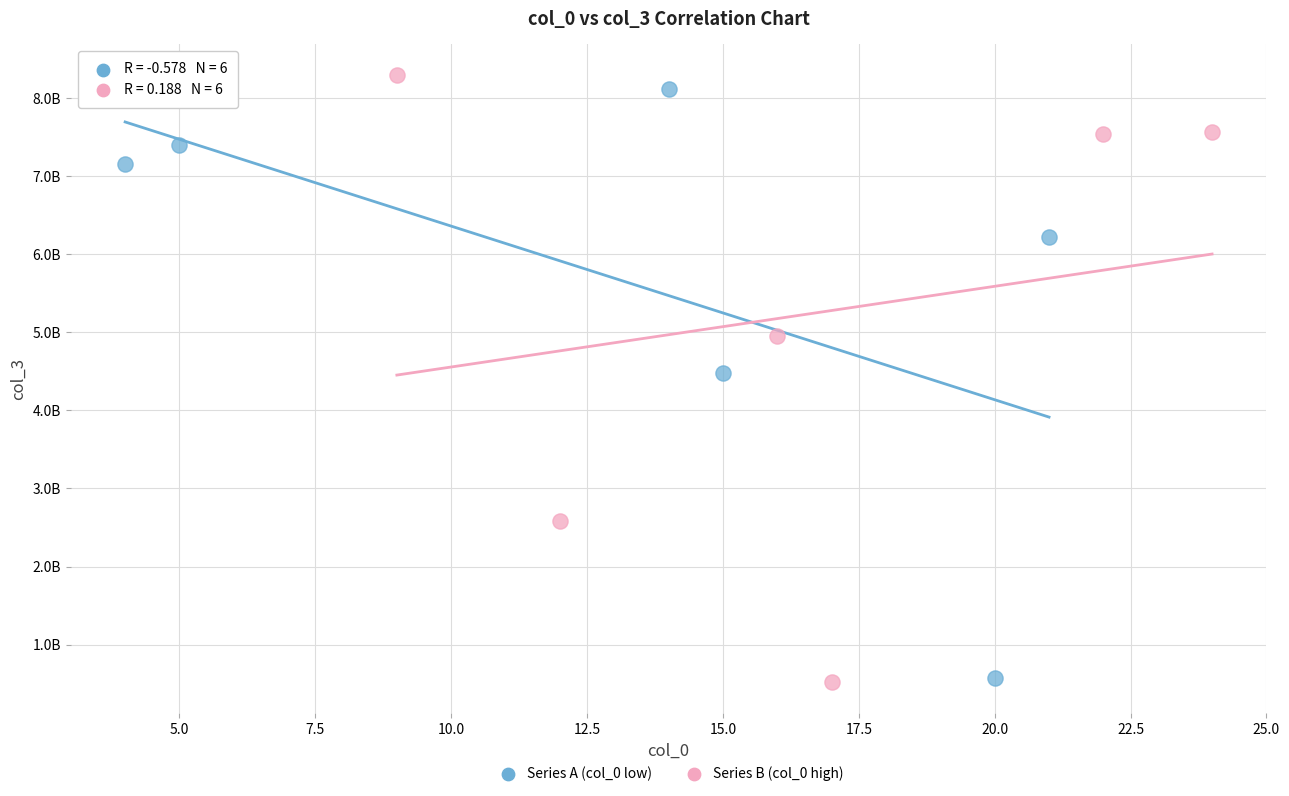

Which series reaches the maximum Y coordinate?

Series B (col_0 high)